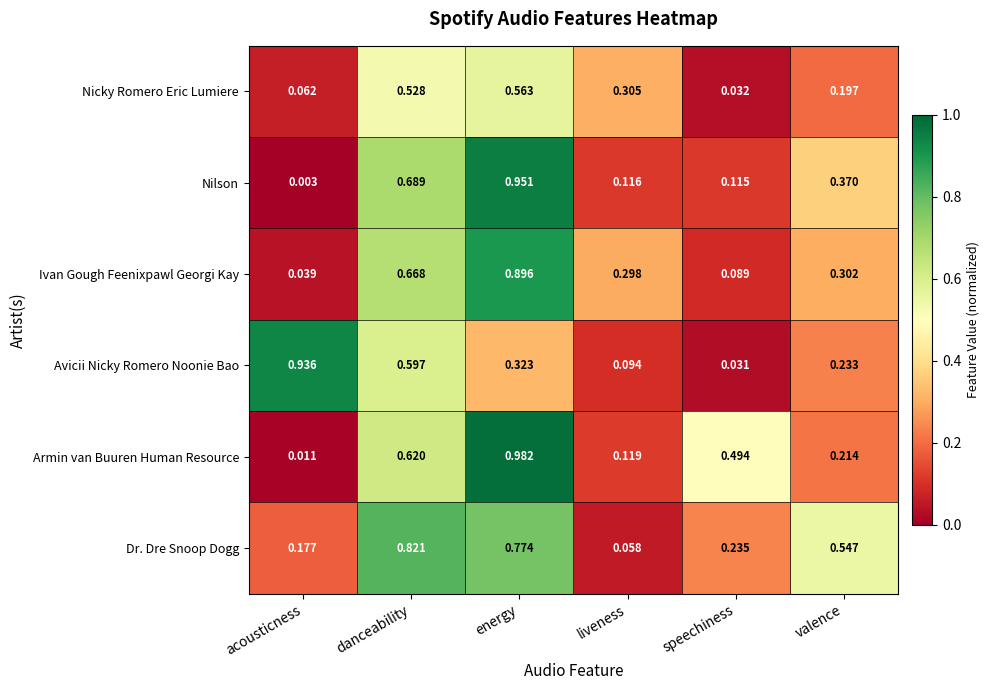

At which category is the sum across all series the highest?

energy